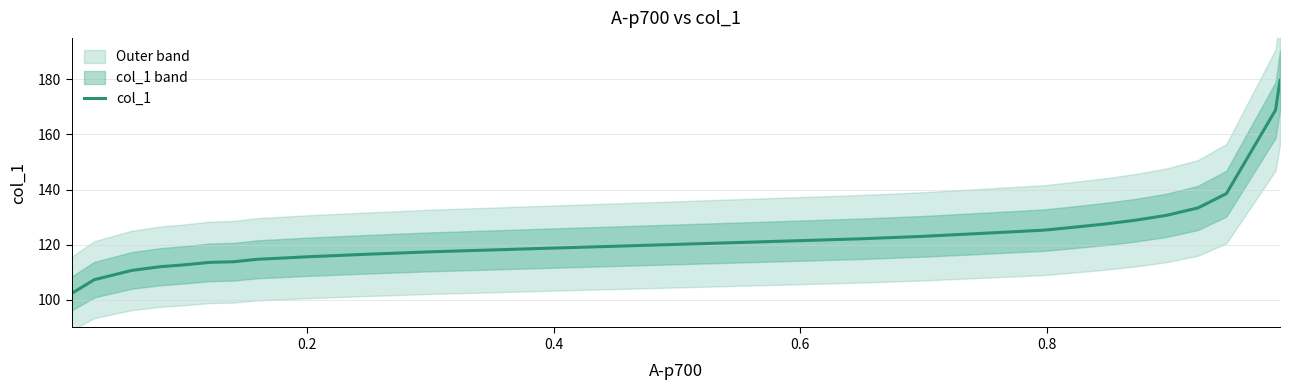

What is the sum of all values?

3698.9